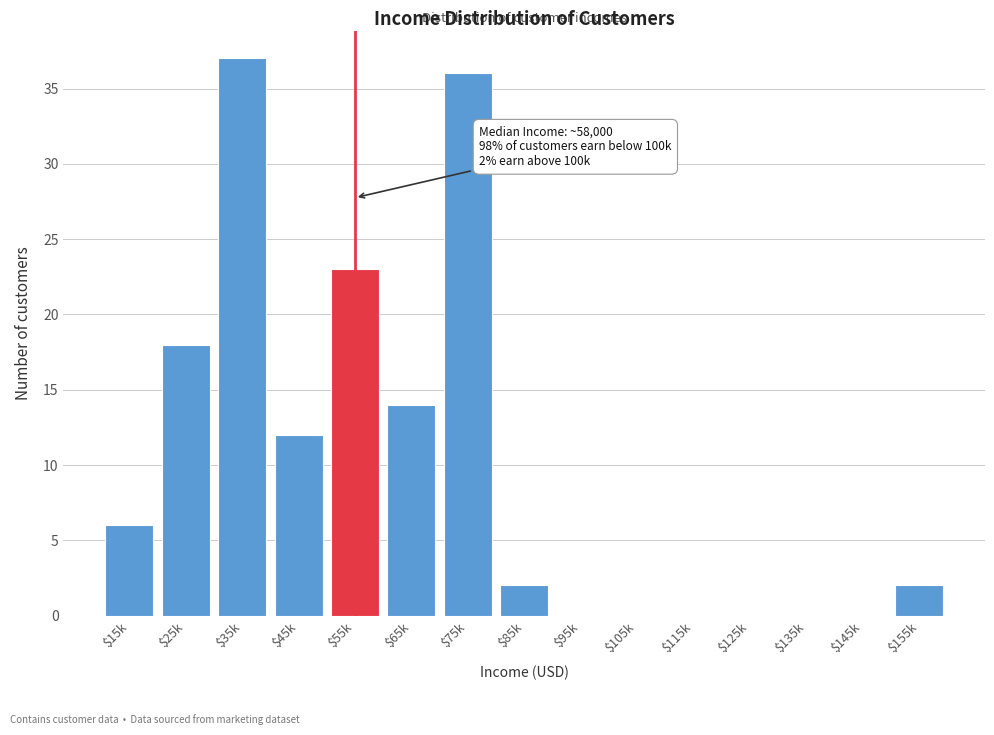

The value at $55k is 23. True or false?

True